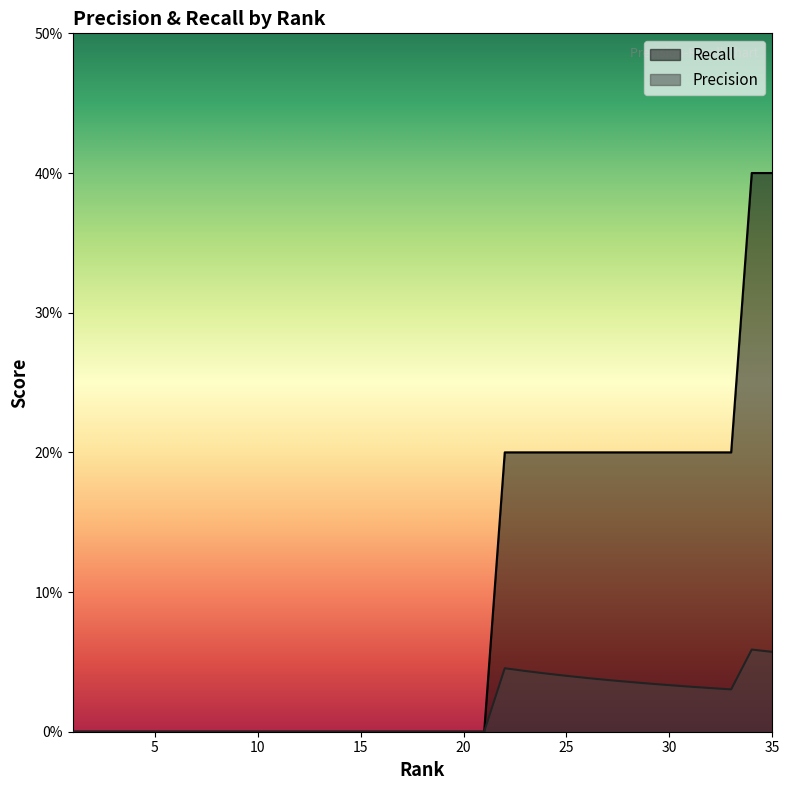

Which series has the widest spread of values?

Recall